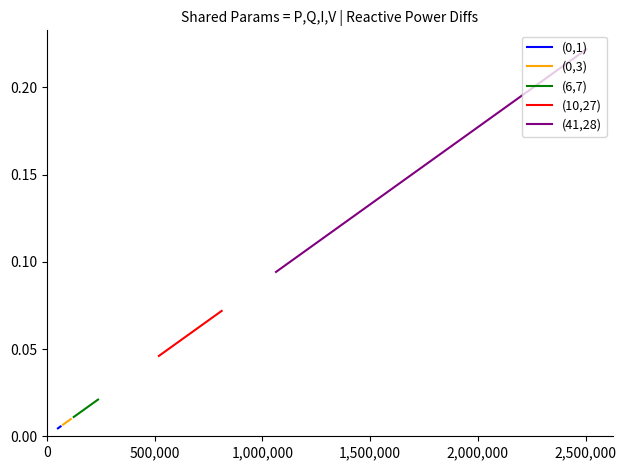

How many lines are shown in the chart?

5